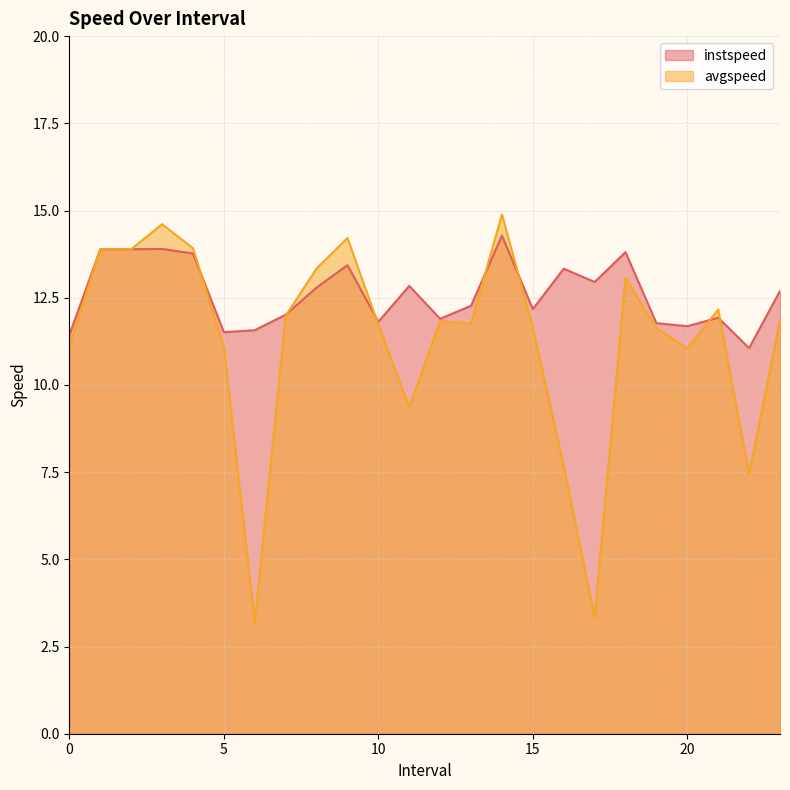

What is the difference between the instspeed values at 21.0 and 10.0?

0.1